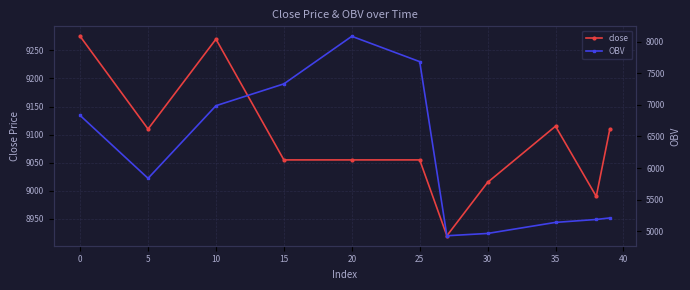

What is the lowest value of the close series?

8920